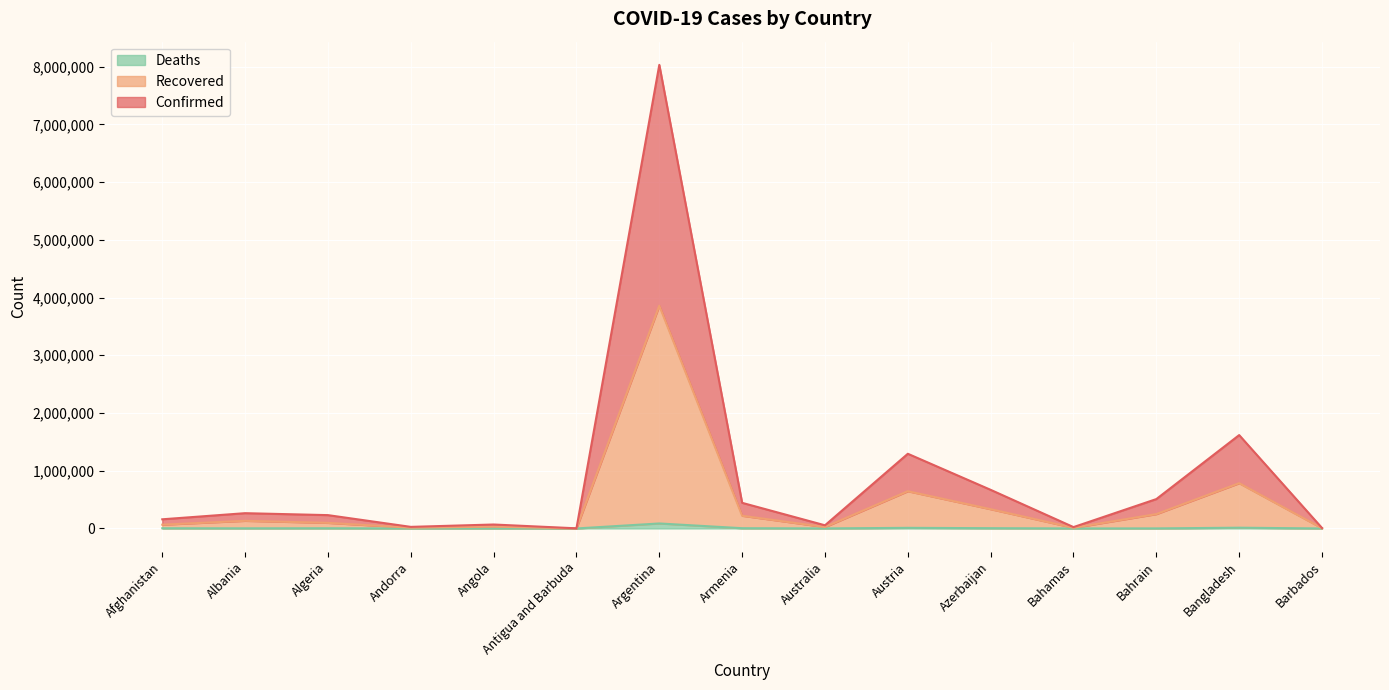

What is the minimum value shown in the chart?

42